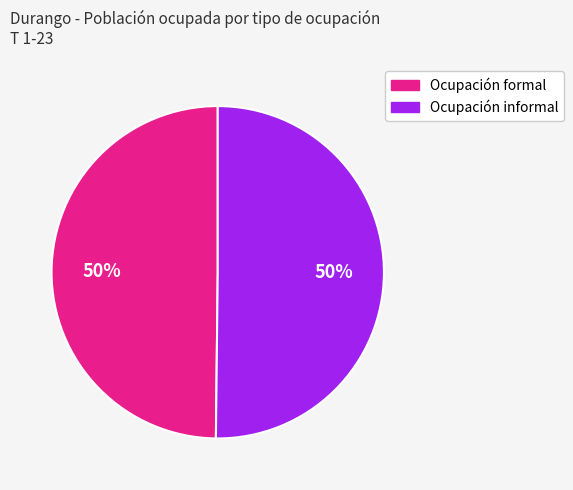

Is the sum of Ocupación informal and Ocupación formal greater than half?

Yes